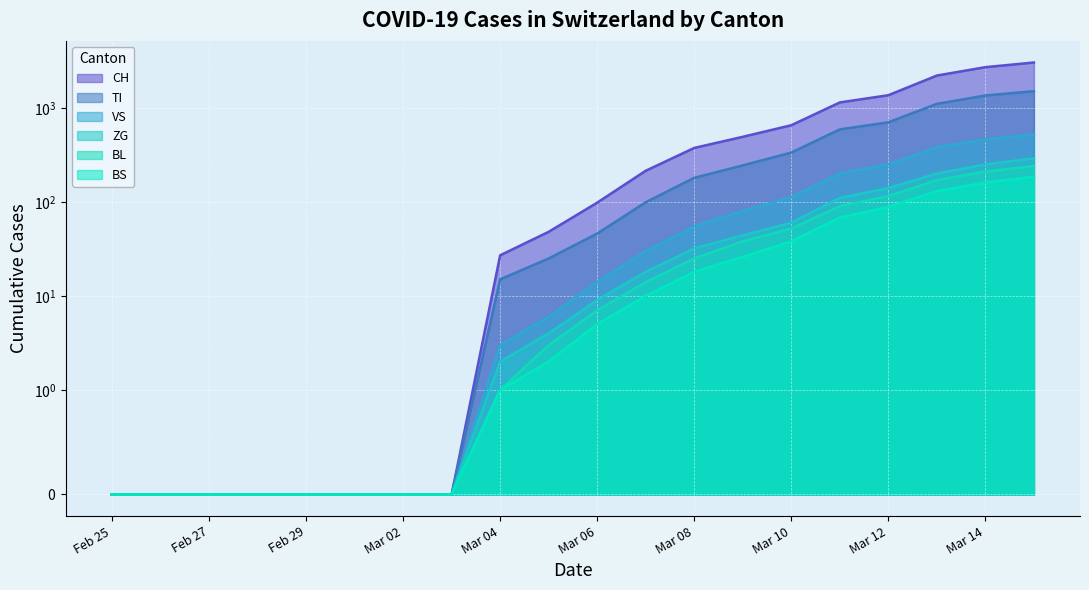

What is the maximum value shown in the chart?

3028